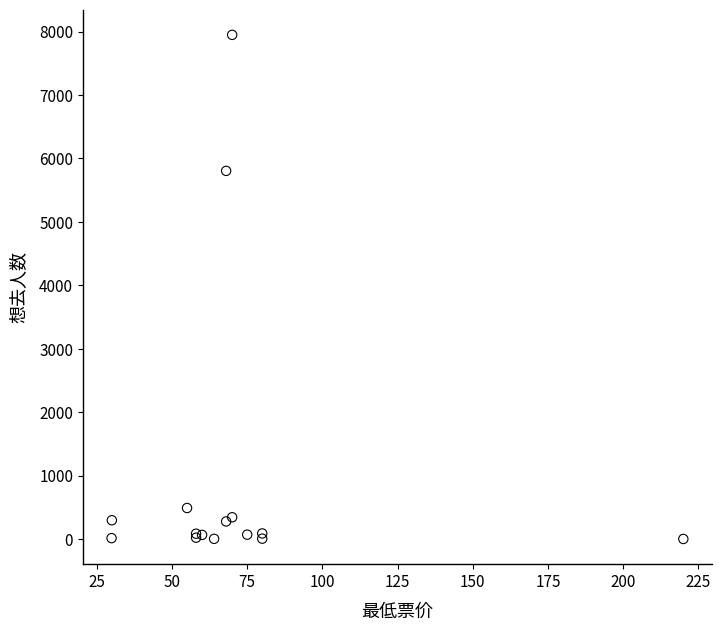

What Y value in the scatter plot is closest to 3973?

5803